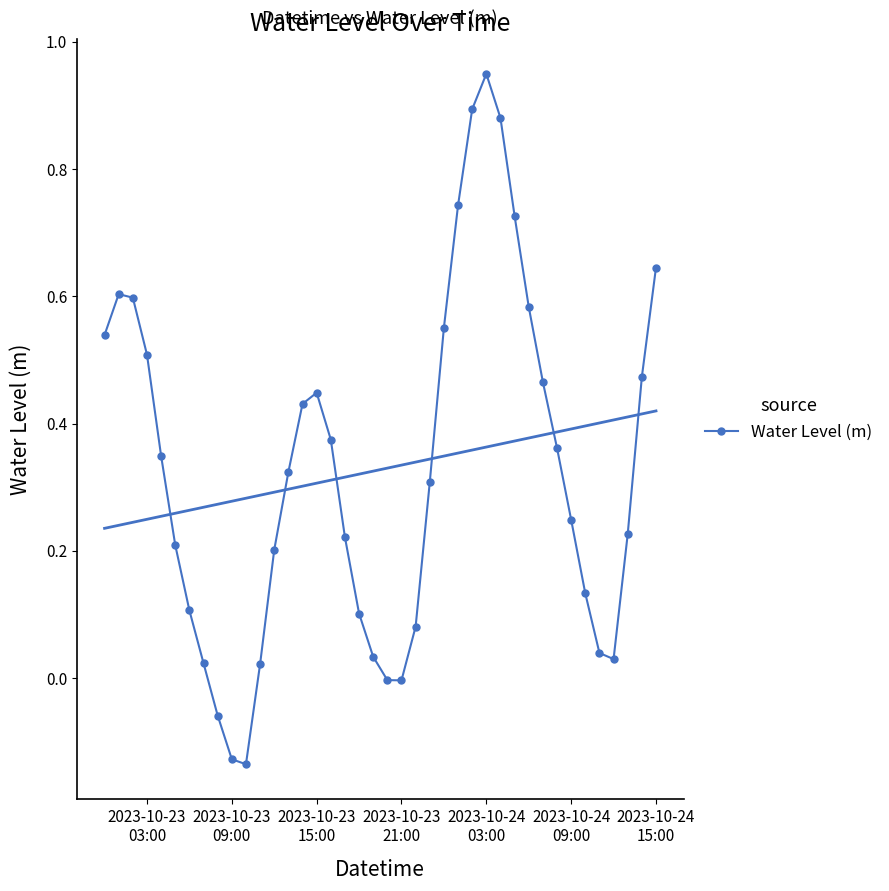

How many interior local valleys does the Water Level (m) series have?

3